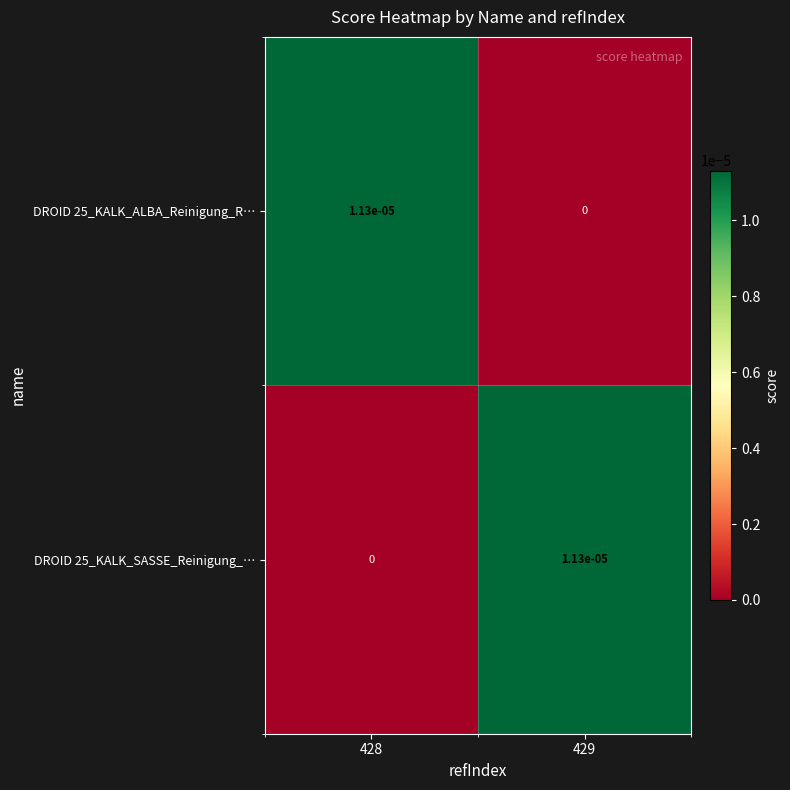

Is the value of DROID 25_KALK_ALBA_Reinigung_R… at 428 greater than the value of DROID 25_KALK_SASSE_Reinigung_… at 428?

Yes